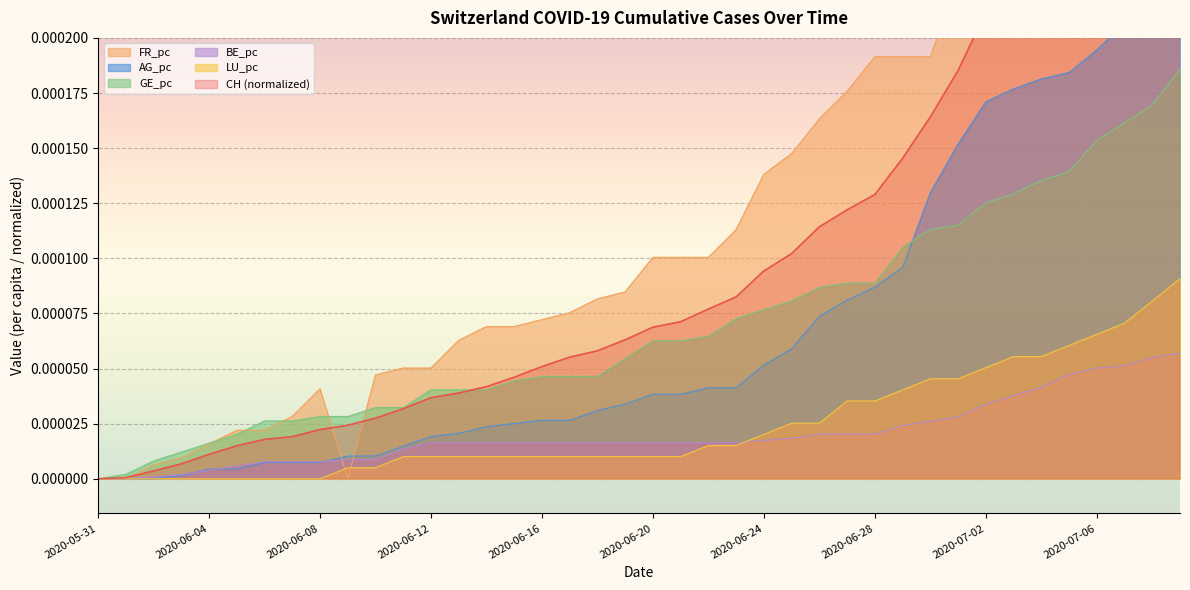

True or false: LU_pc and CH cross at least once.

False